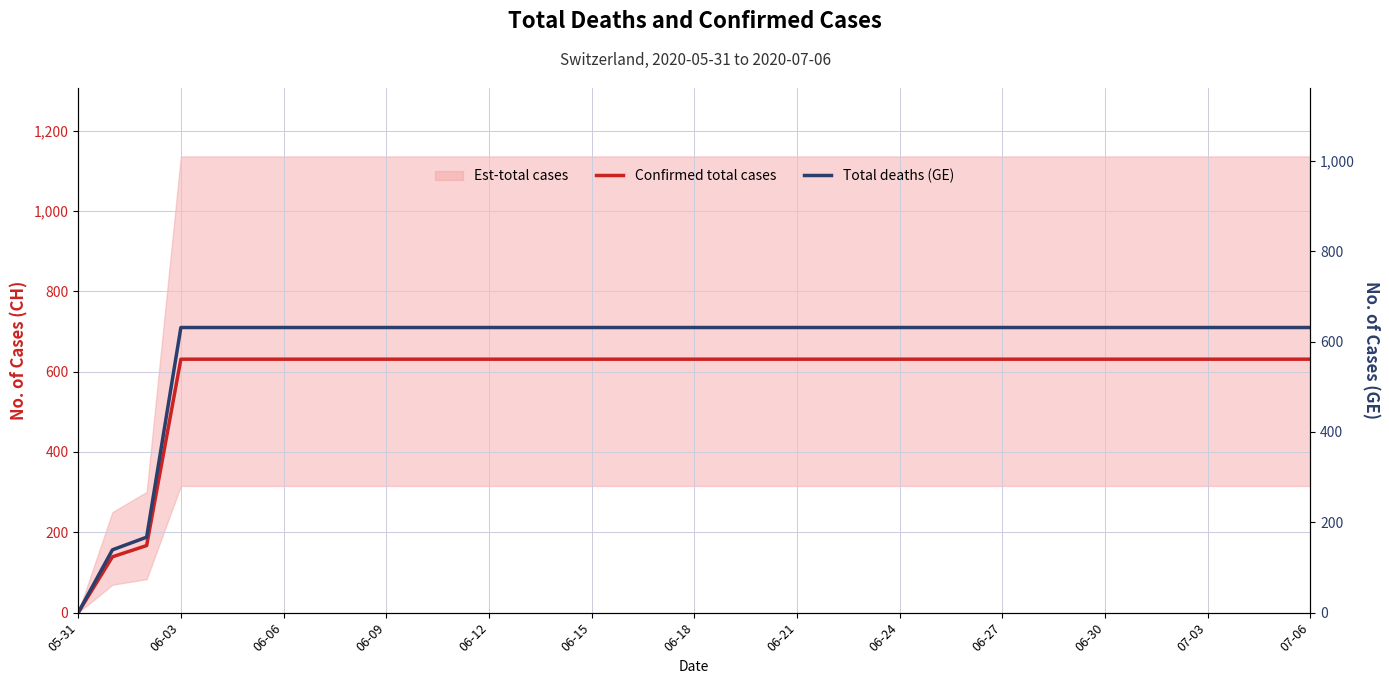

Which series has the largest range (max minus min)?

Confirmed total cases